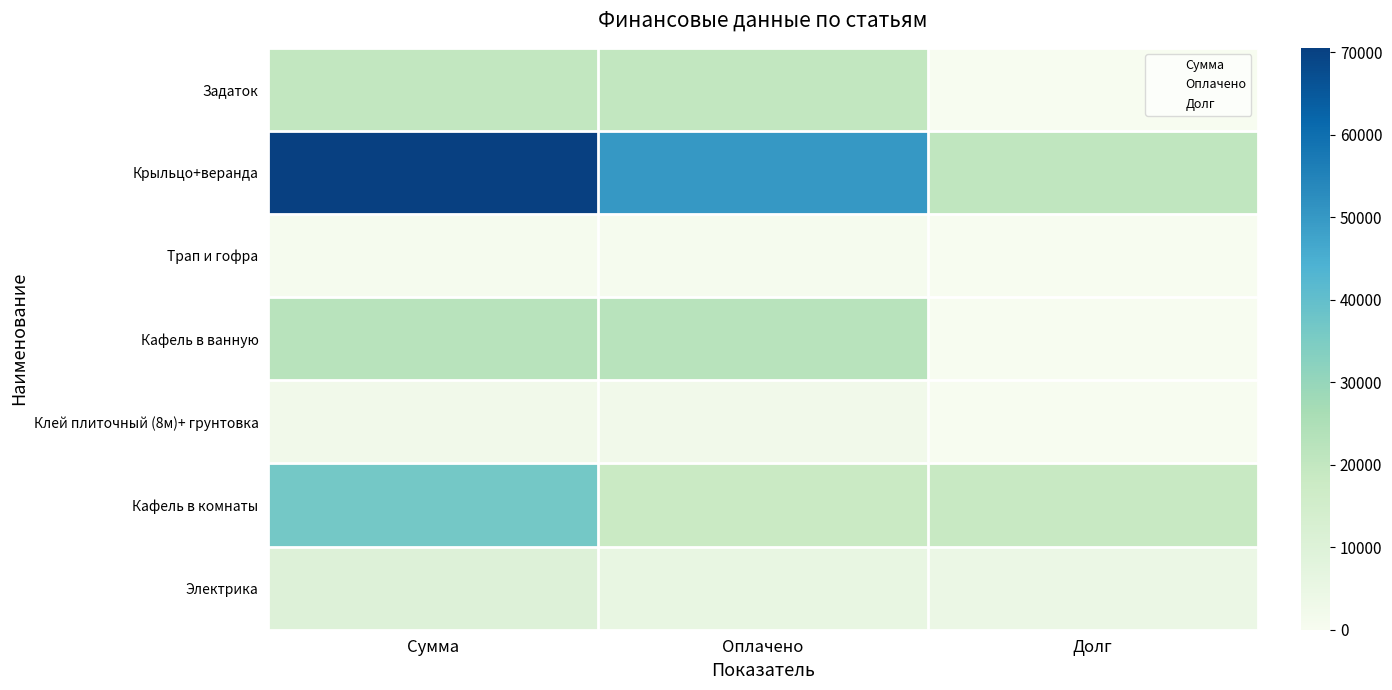

How many data points in Электрика are above 5600?

1